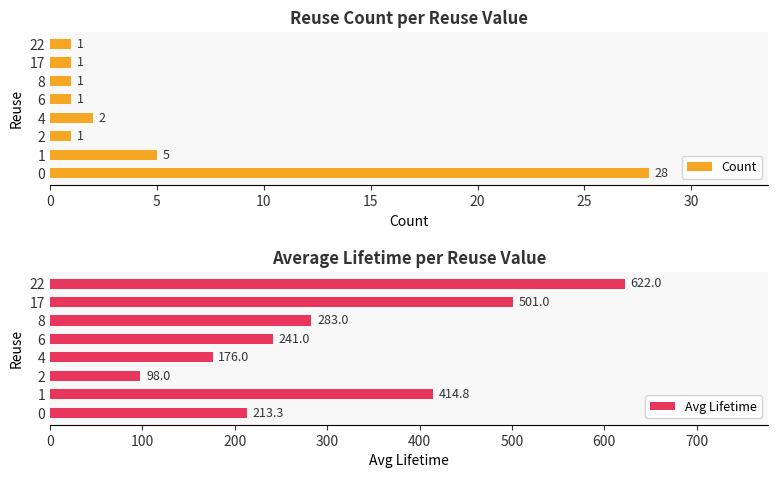

Which series has the largest total across all categories?

Avg Lifetime